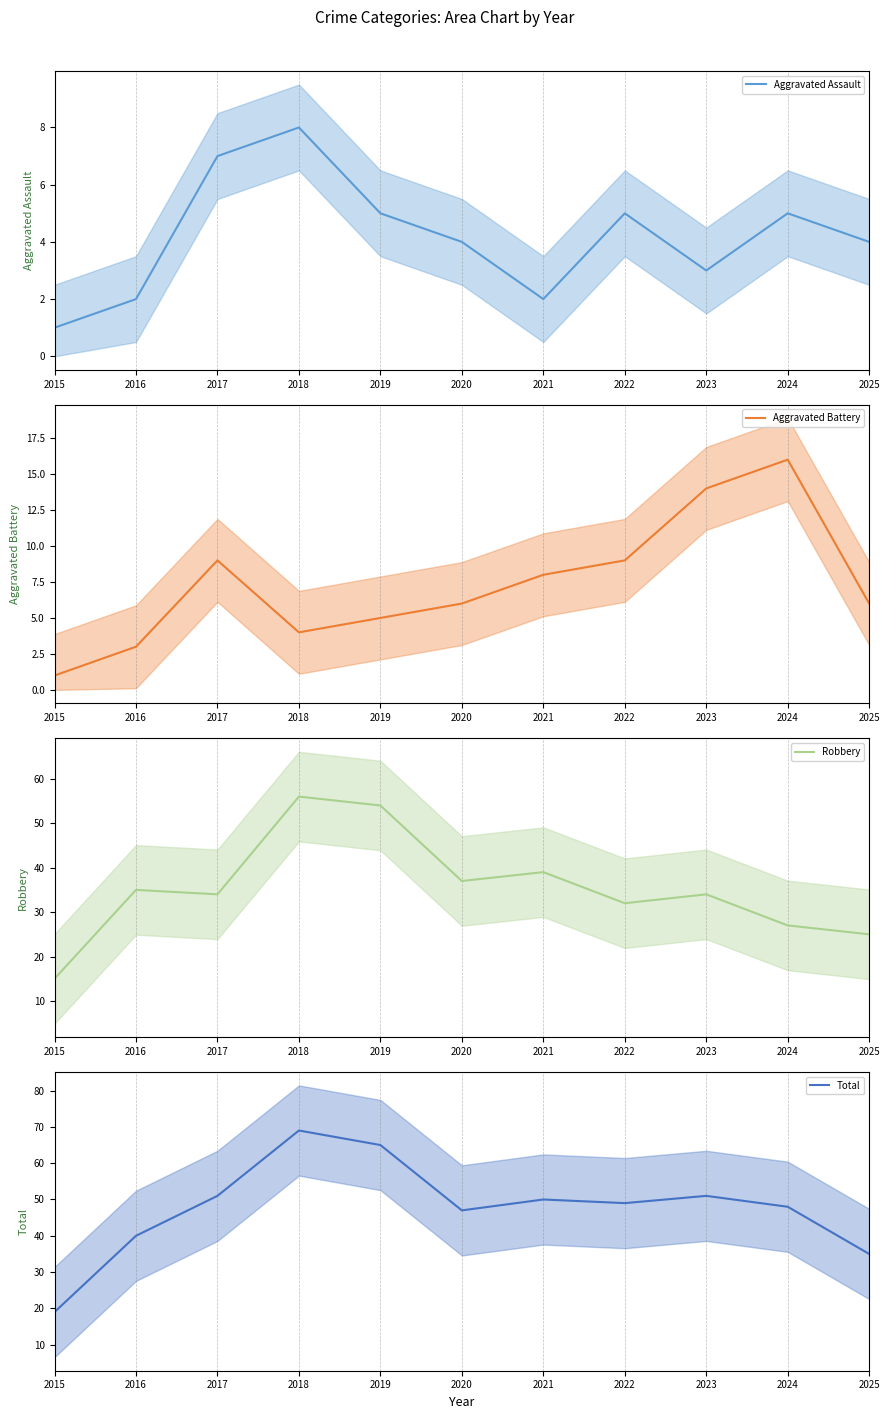

True or false: Total (mean) and Robbery (mean) intersect in this chart.

False